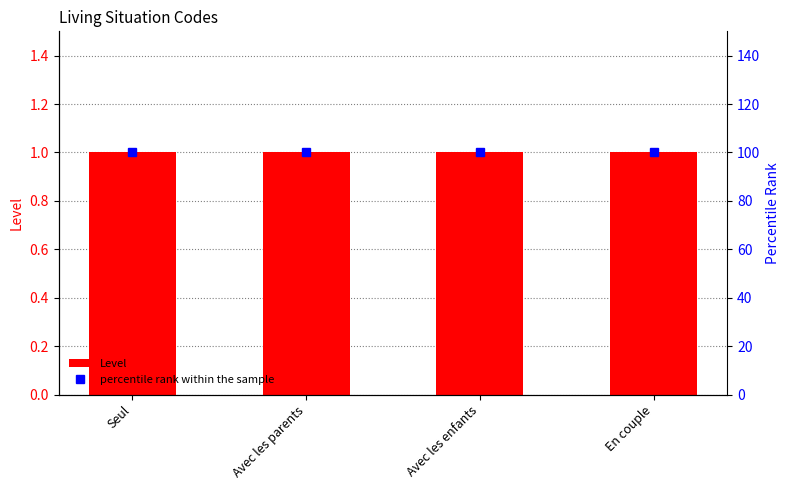

At which label is Level closest to 1?

Seul